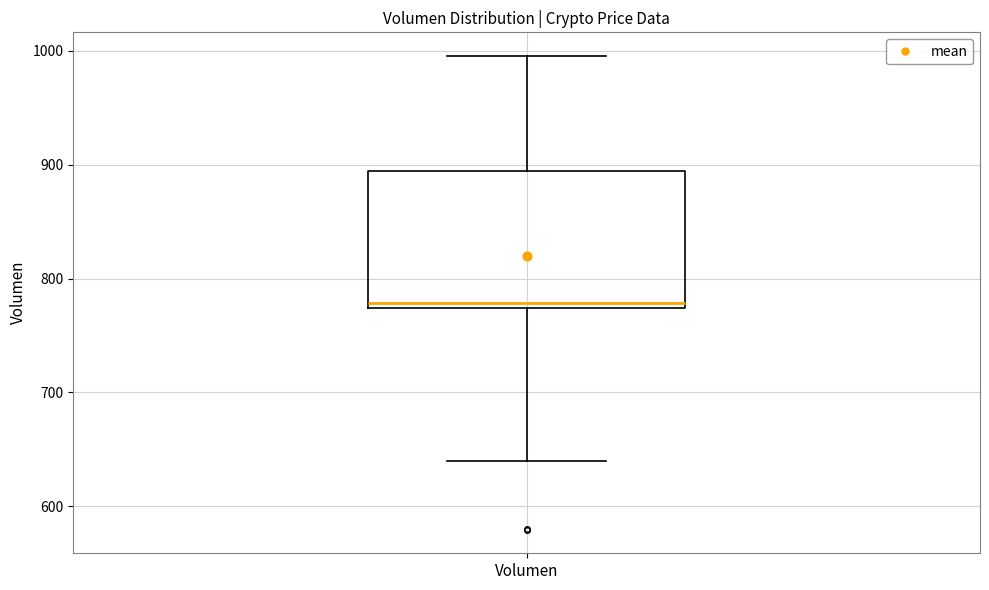

Transcribe this box plot: give where the median line is, the range the box spans, and where the two whiskers end, as read against the y-axis. The values are not printed on the chart, so give them approximately, as read against the axis.

median 780, box 770 to 890, whiskers 640 to 1000